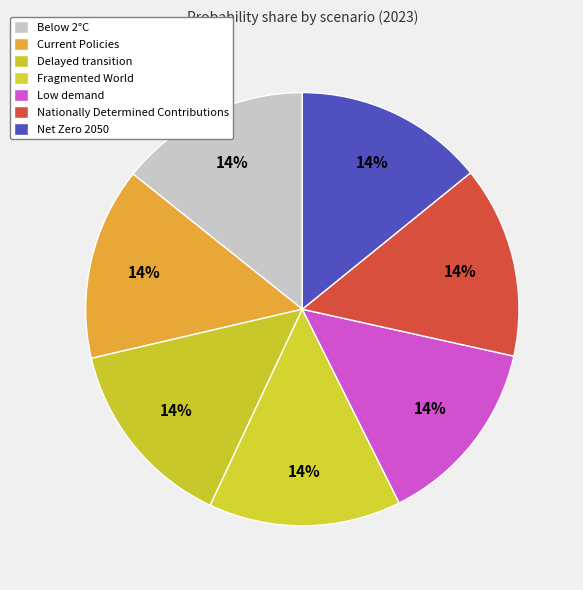

How many slices are in this pie chart?

7